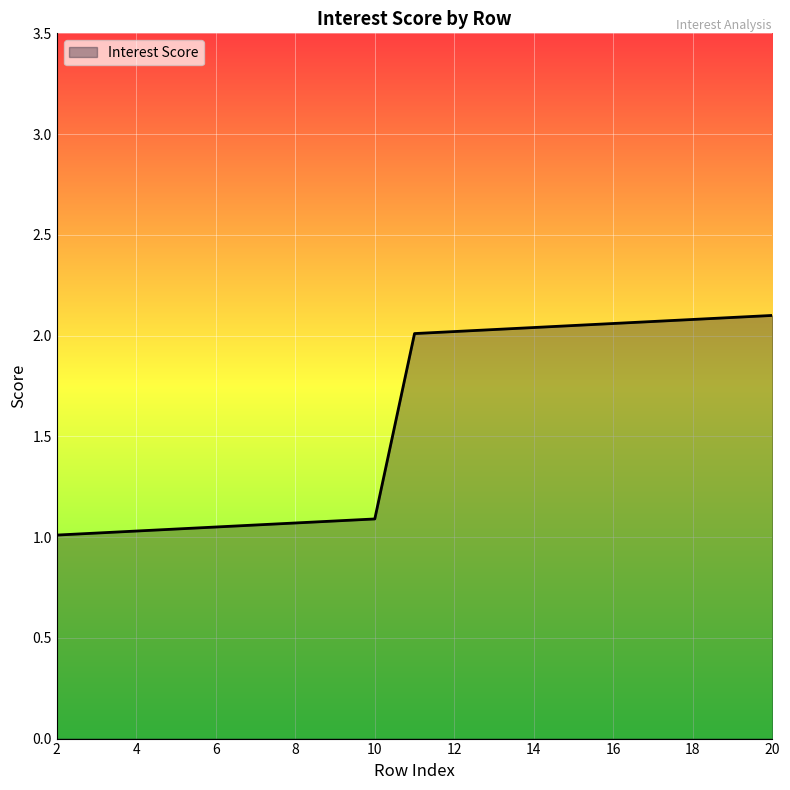

How many lines are shown in the chart?

1